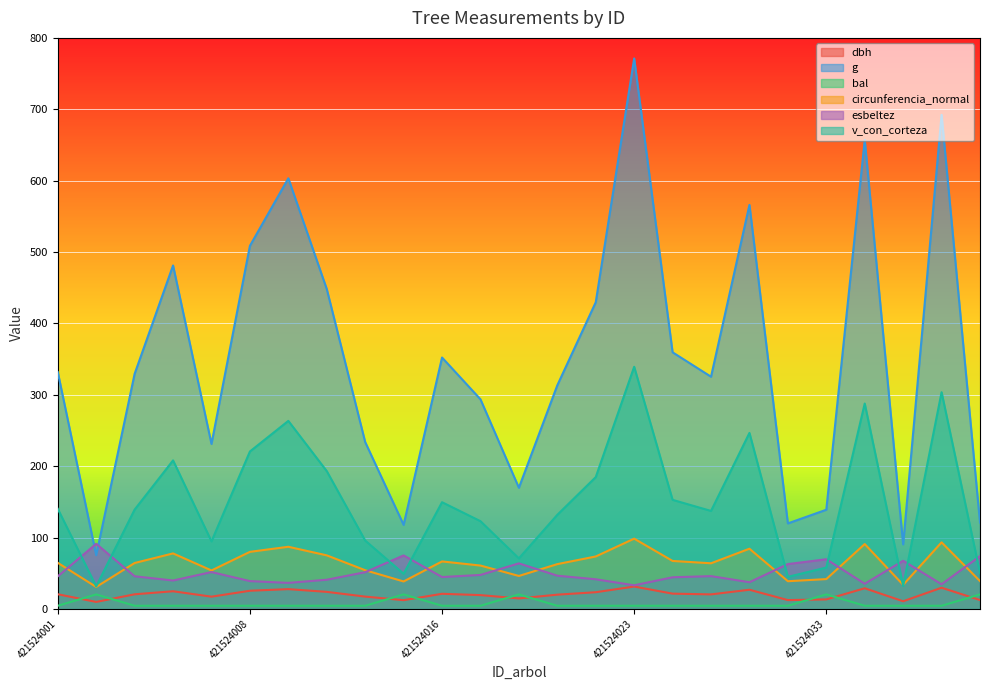

What value does the dbh series have at 421524003?

20.5